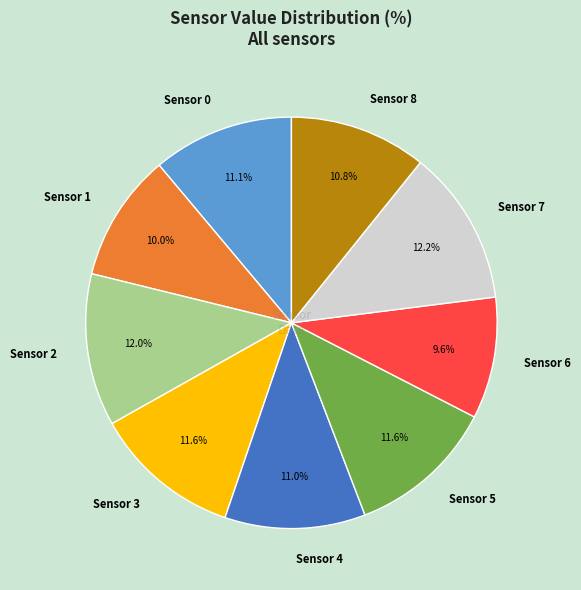

Does Sensor 1 represent more than half of the total?

No